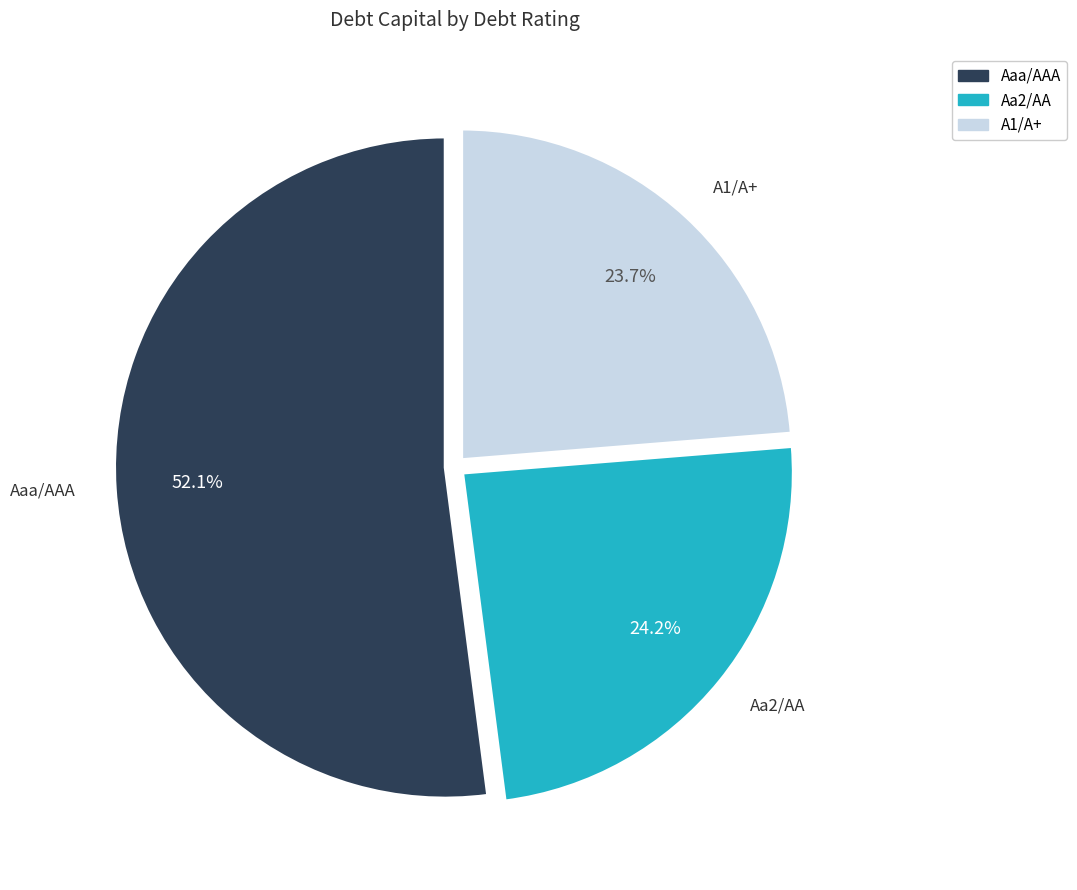

Is there a majority slice in this chart?

Yes